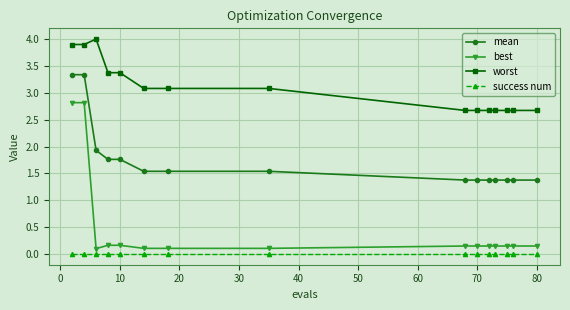

Does the chart have visible grid lines?

Yes